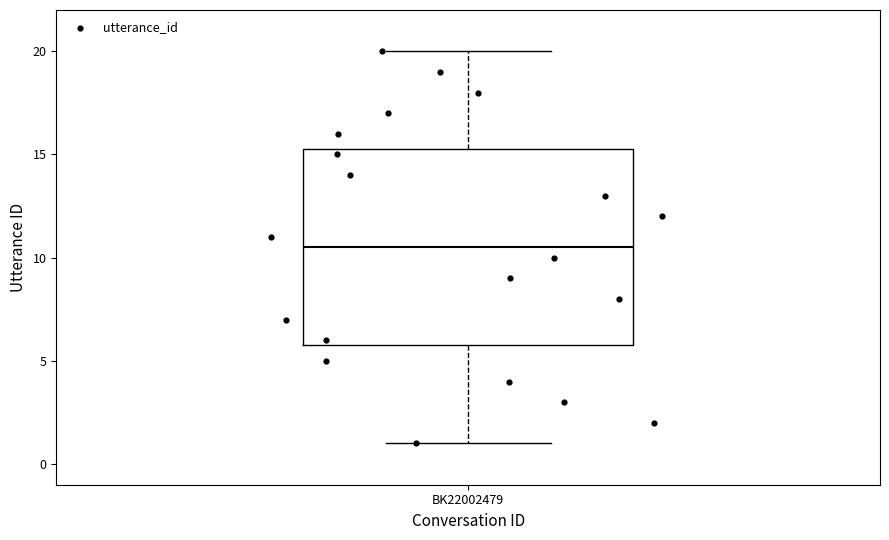

Where is the upper edge of the box for BK22002479 on the y-axis? The values are not printed on the chart, so give them approximately, as read against the axis.

15.5